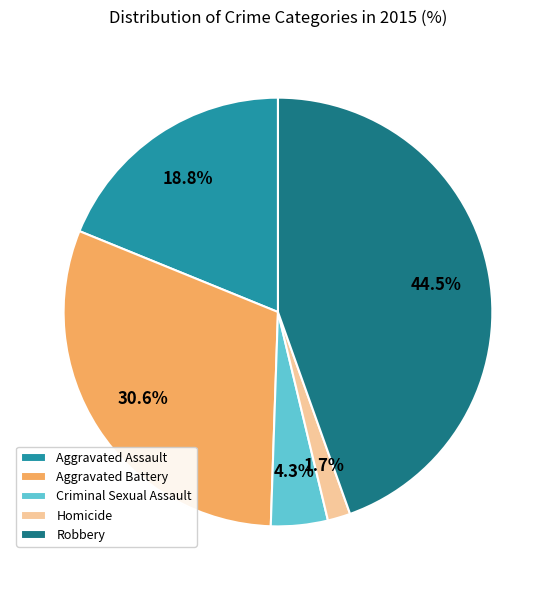

To the nearest percent, what percentage of the pie is Aggravated Assault?

19%